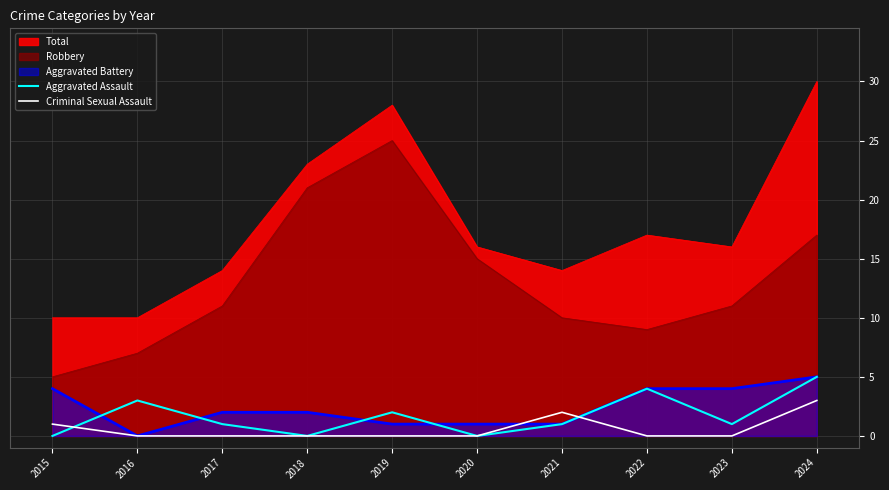

What is the difference between the maximum and minimum values in the Criminal Sexual Assault series?

3